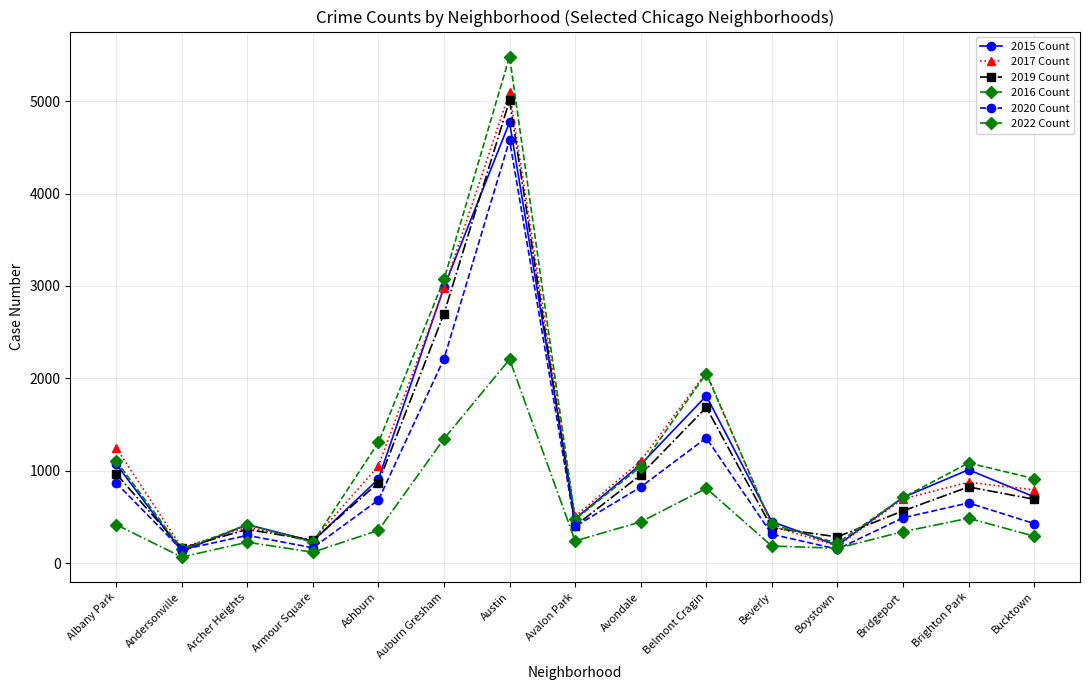

What is the value of the 2020 Count point at the 7th from the left?

4578